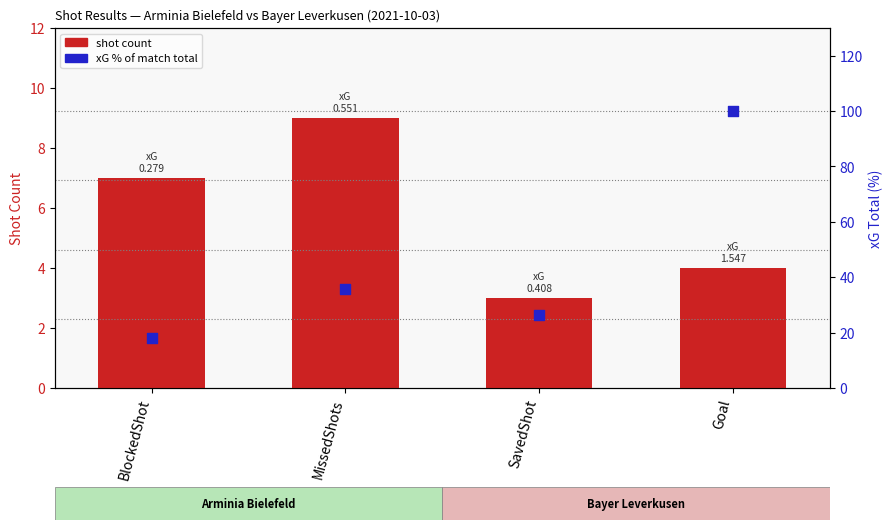

Which series reaches the minimum Y coordinate?

shot count